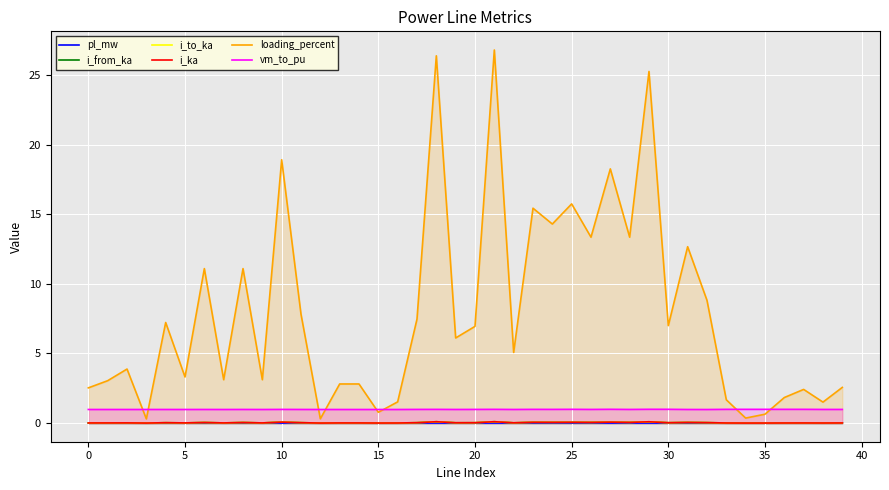

Which series has the widest spread of values?

loading_percent